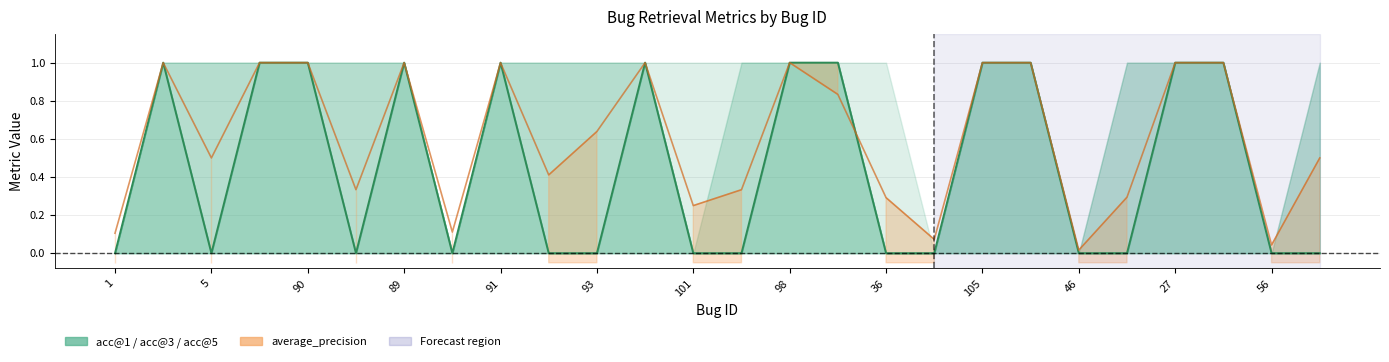

What is the greatest value displayed?

1.0